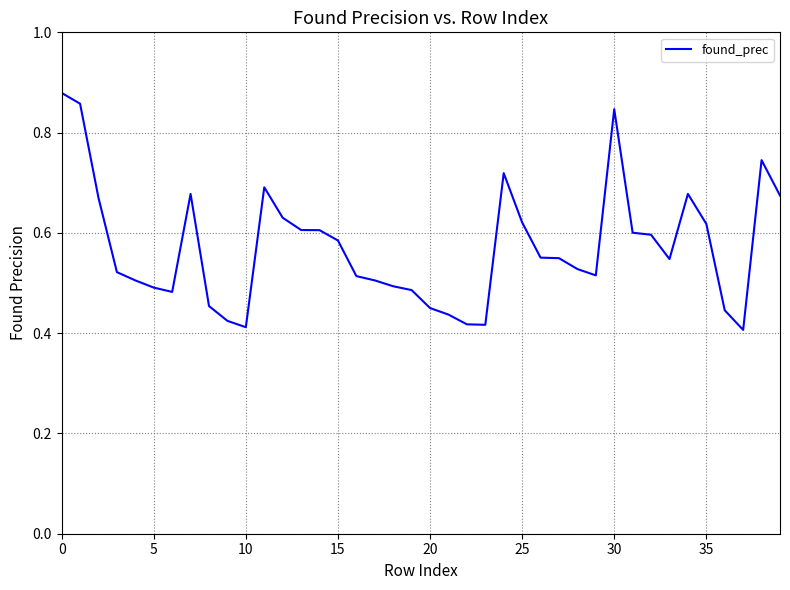

True or false: the data shows 0.7 at 10.

False